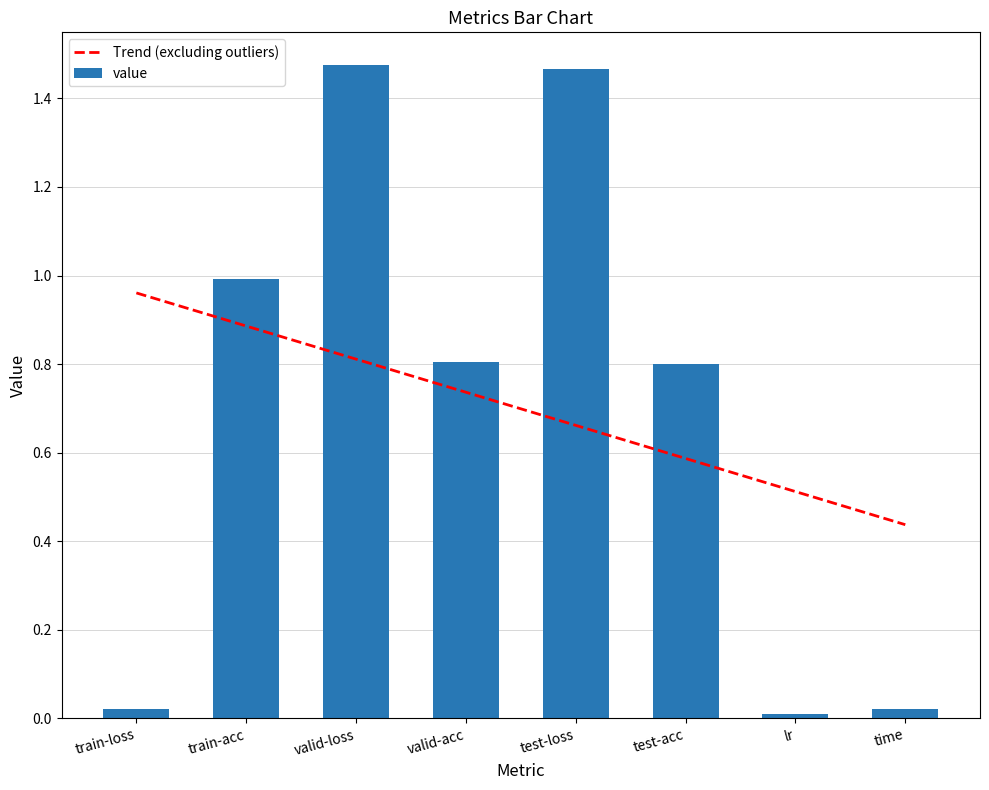

Rank the categories by value from highest to lowest.

valid-loss, test-loss, train-acc, valid-acc, test-acc, train-loss, time, lr